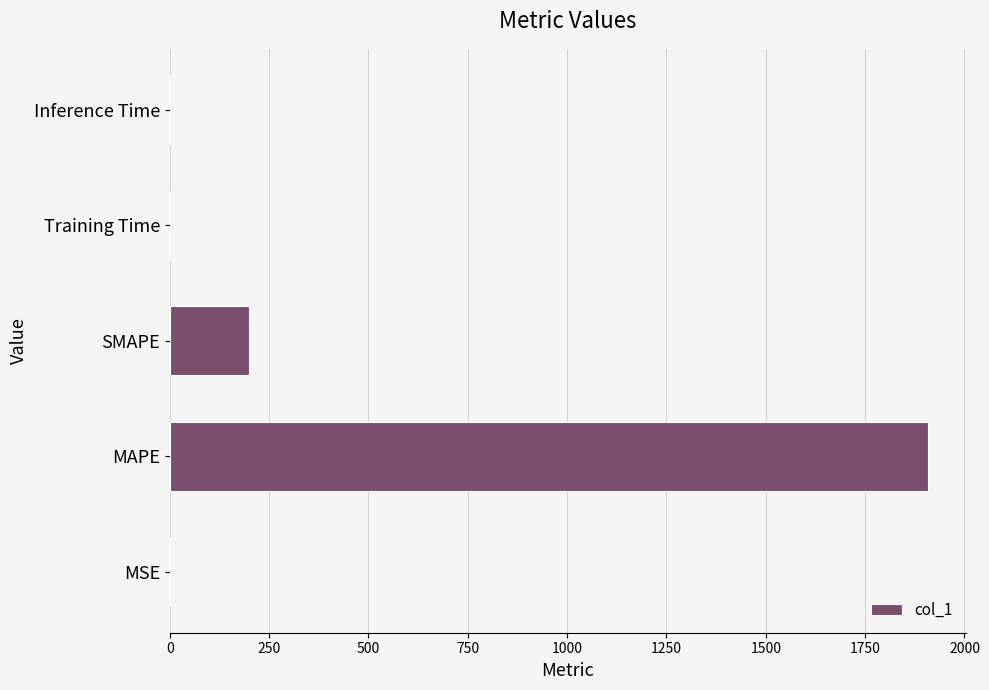

What is the sum of all values?

2108.6